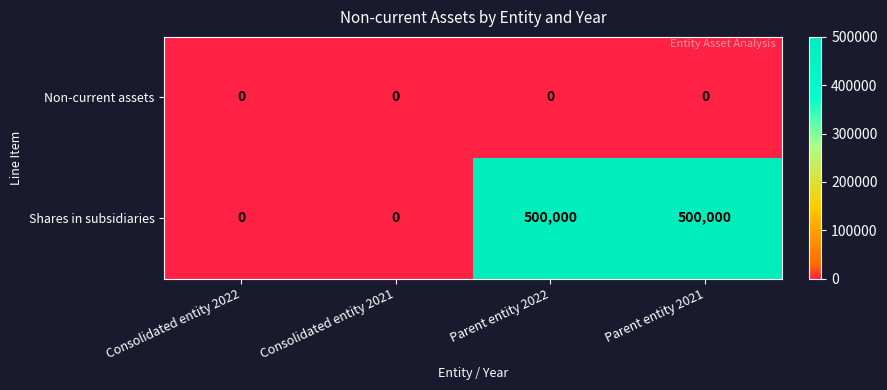

Rank the series by their maximum value, from highest to lowest.

Shares in subsidiaries, Non-current assets